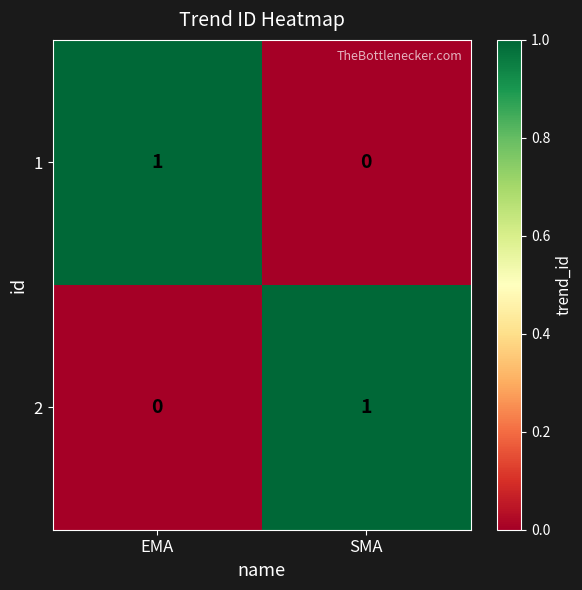

True or false: 2 has a value of 1 at SMA.

True